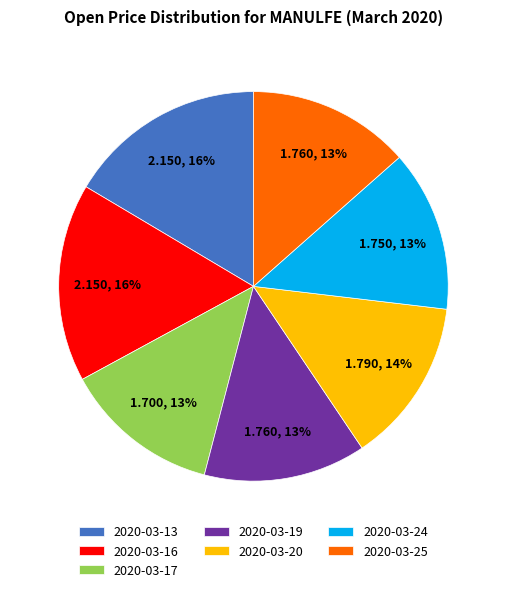

To the nearest percent, what portion does 2020-03-19 represent?

13%